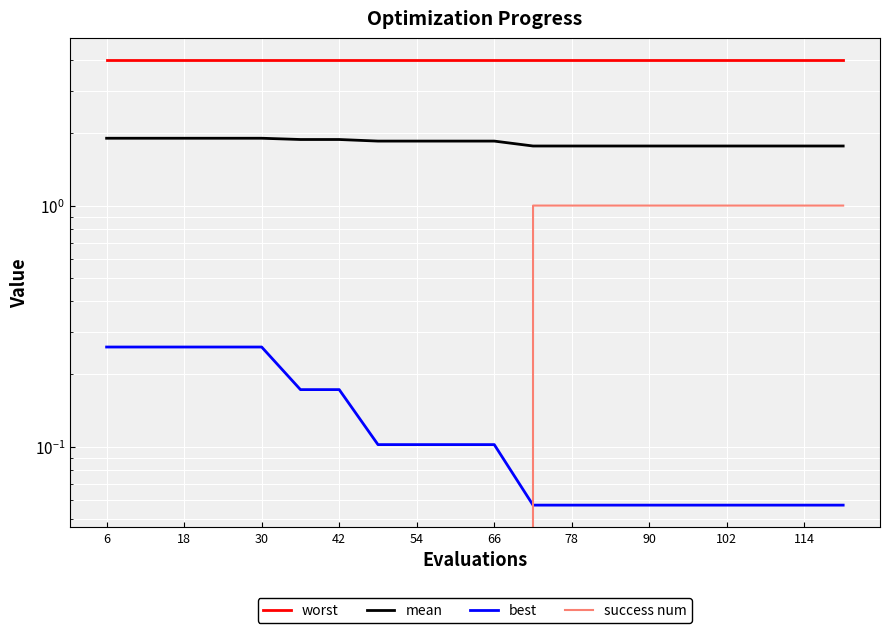

Which series has the largest total across all categories?

worst